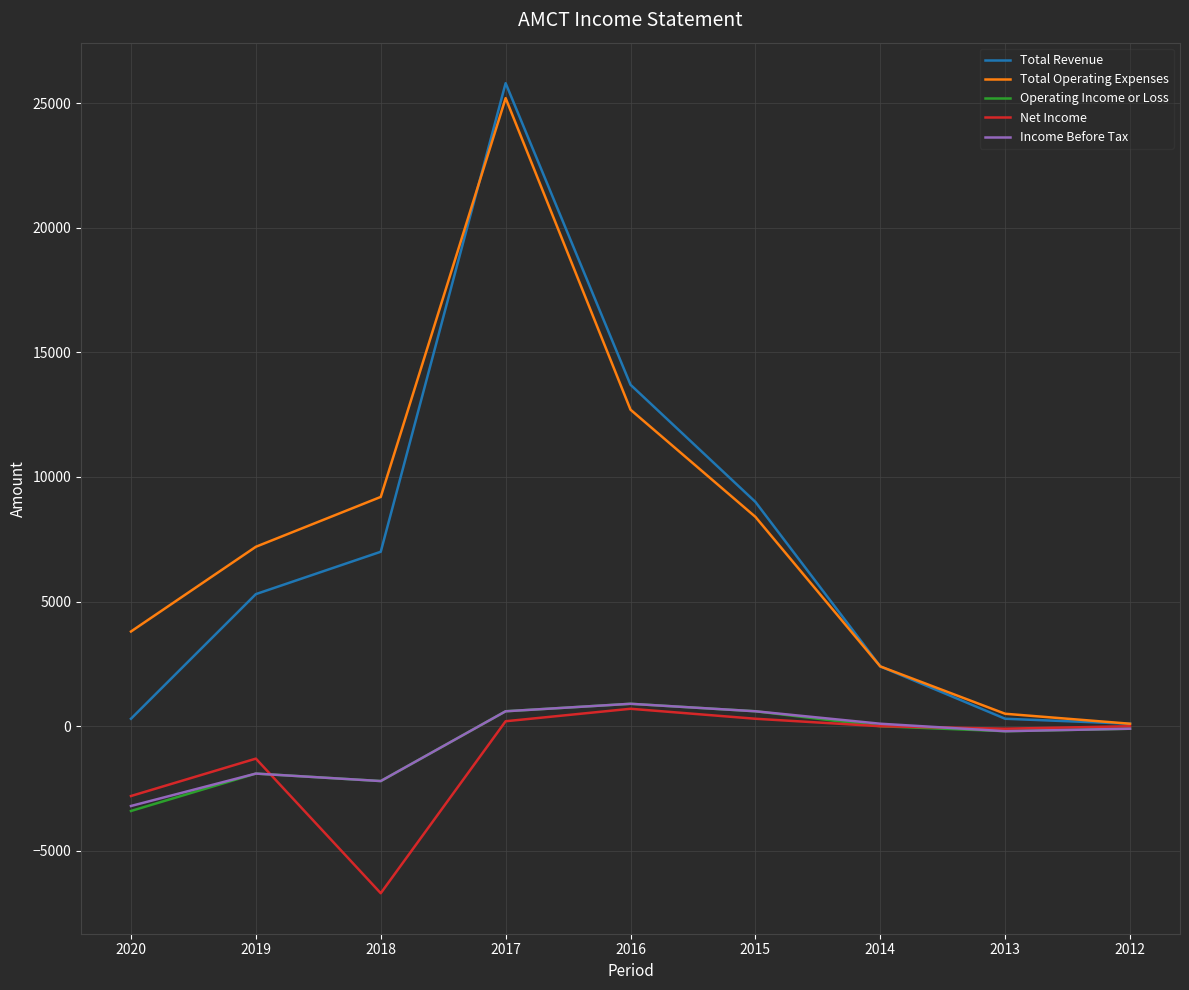

What is the difference between the maximum and minimum values in the Total Revenue series?

25700